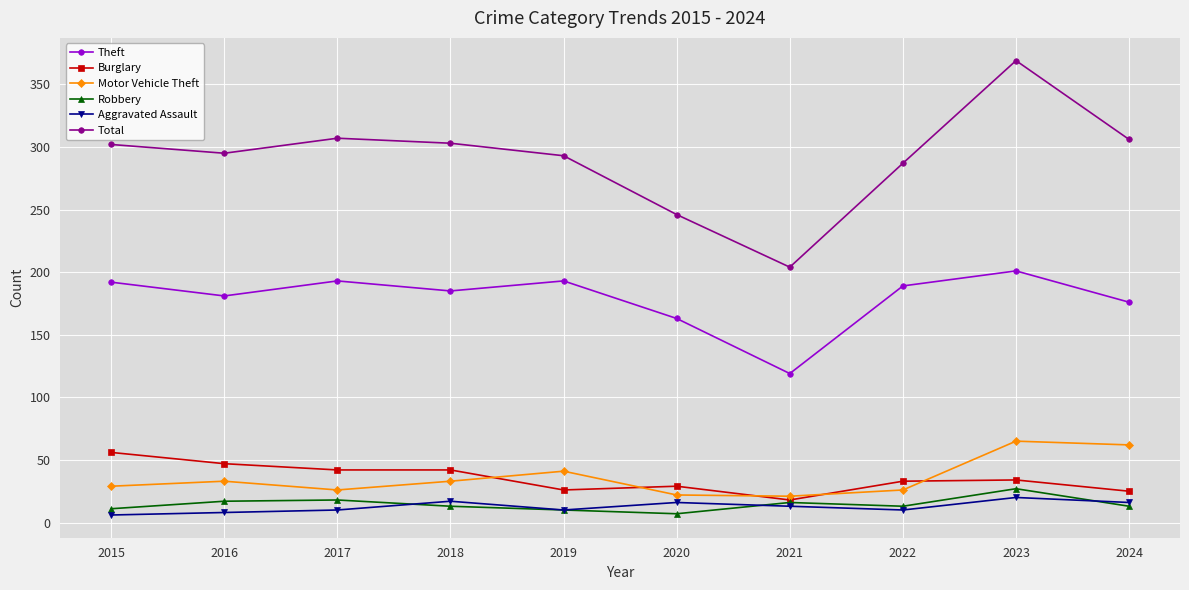

What is the value of the Robbery point at the 8th from the left?

13